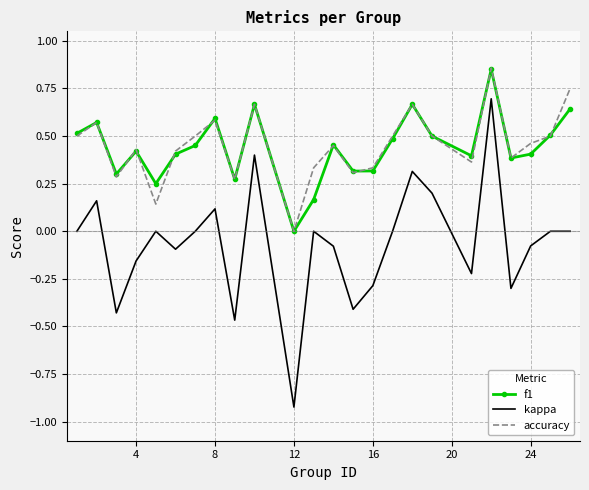

True or false: kappa and accuracy intersect in this chart.

False